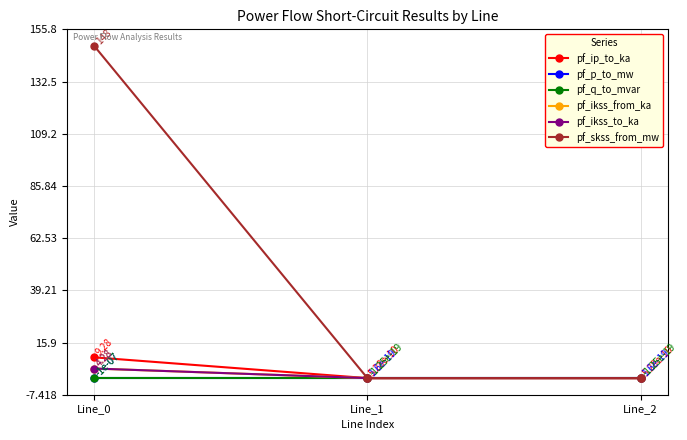

At Line_1, list the series in order from largest to smallest.

pf_ip_to_ka, pf_p_to_mw, pf_ikss_from_ka, pf_ikss_to_ka, pf_skss_from_mw, pf_q_to_mvar